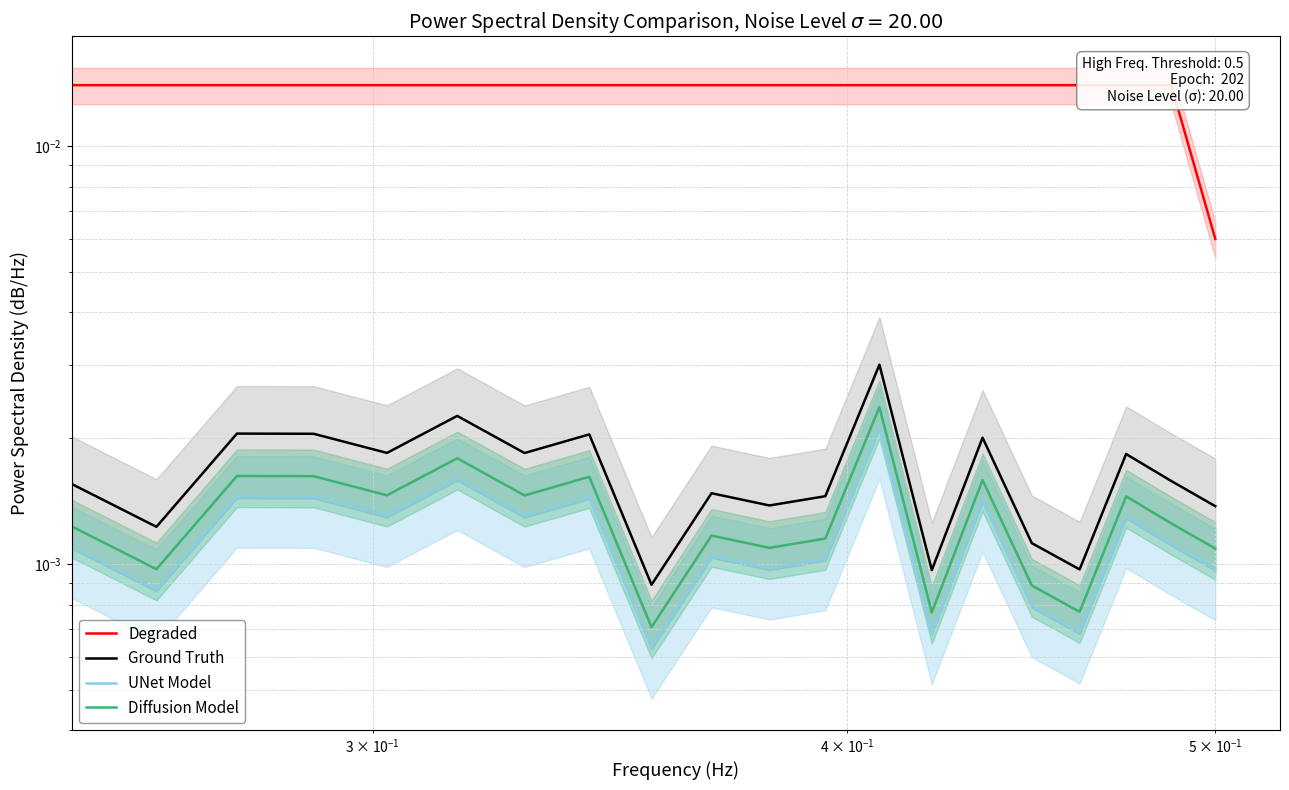

How many interior local peaks does the UNet Model series have?

7